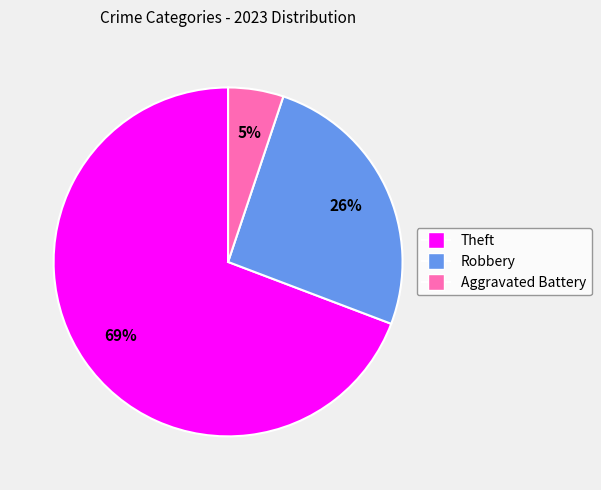

Which category accounts for the majority?

Theft